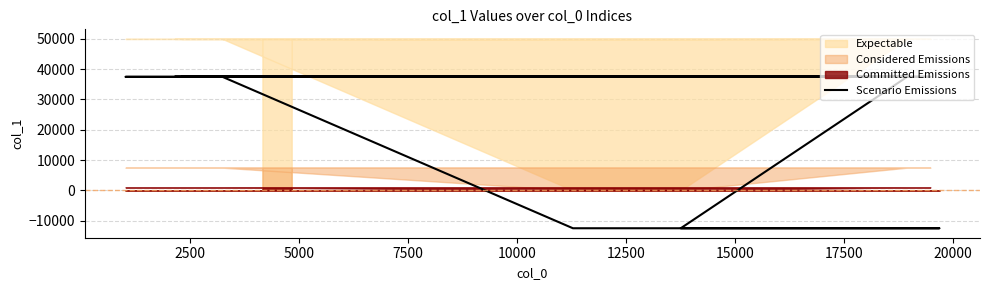

Is it true that the value at 20000 is 14504?

False